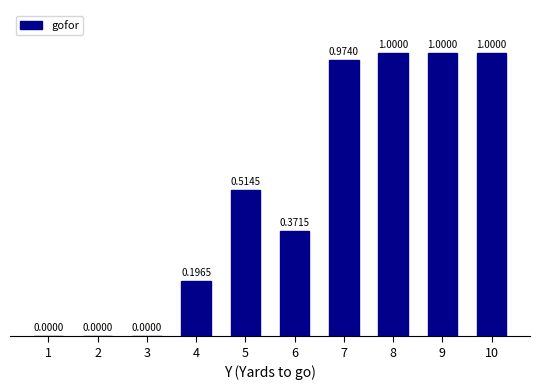

What is the sum of all values?

5.1